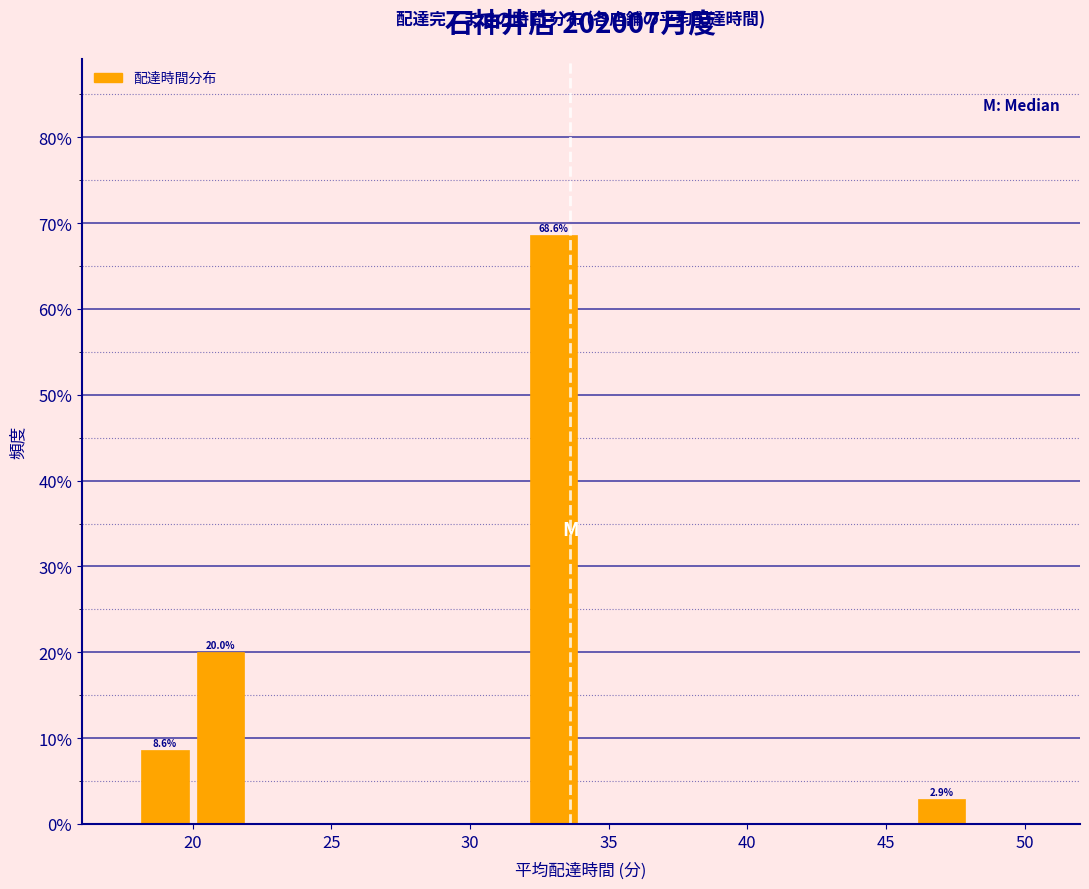

Which range on the x-axis has the tallest bar?

32 to 34